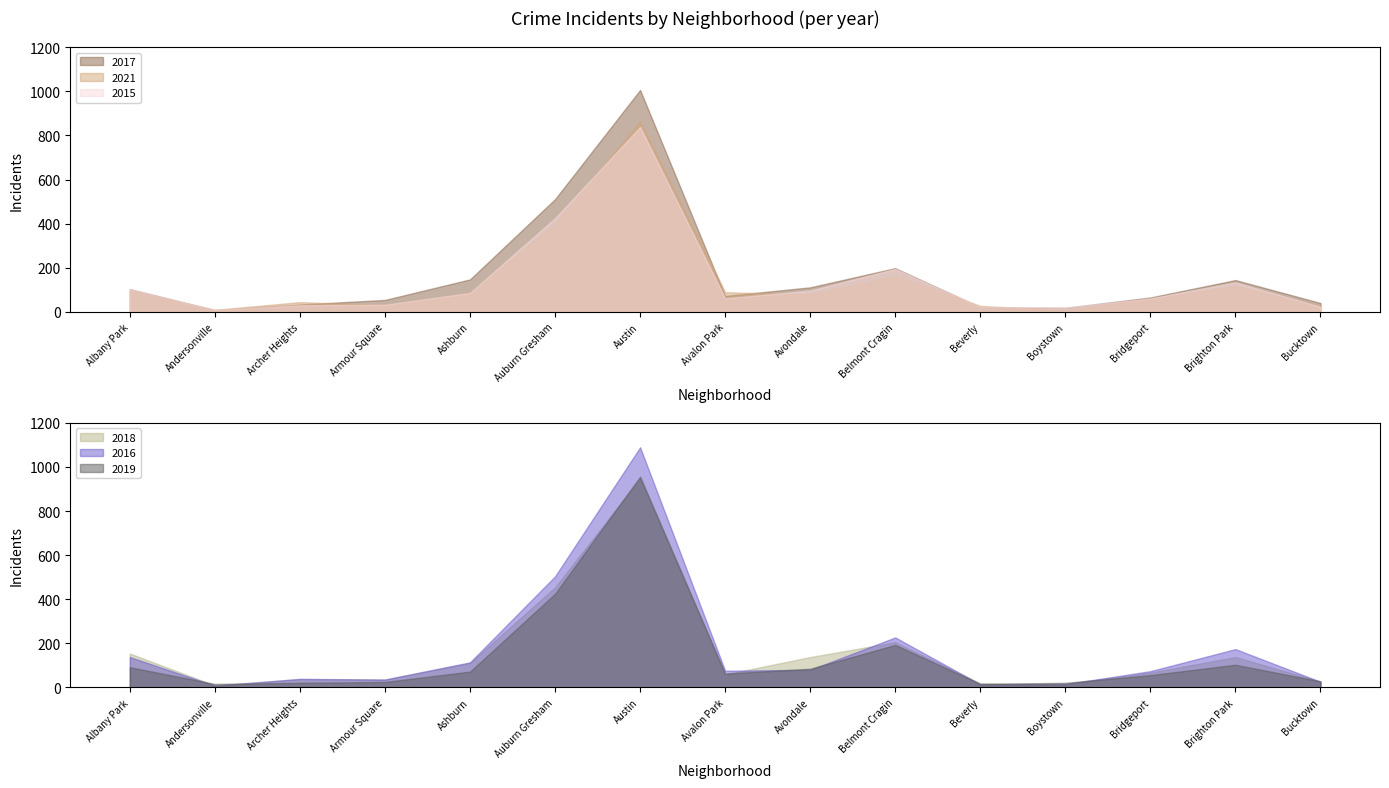

What is the highest value of the 2021 series?

864